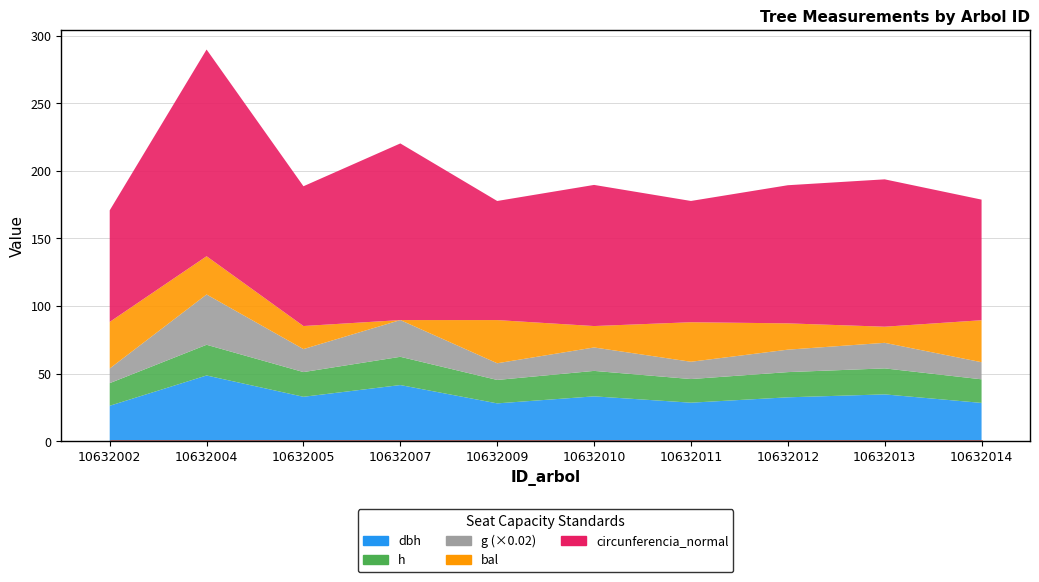

What is the difference between the maximum and minimum values in the dbh series?

22.4